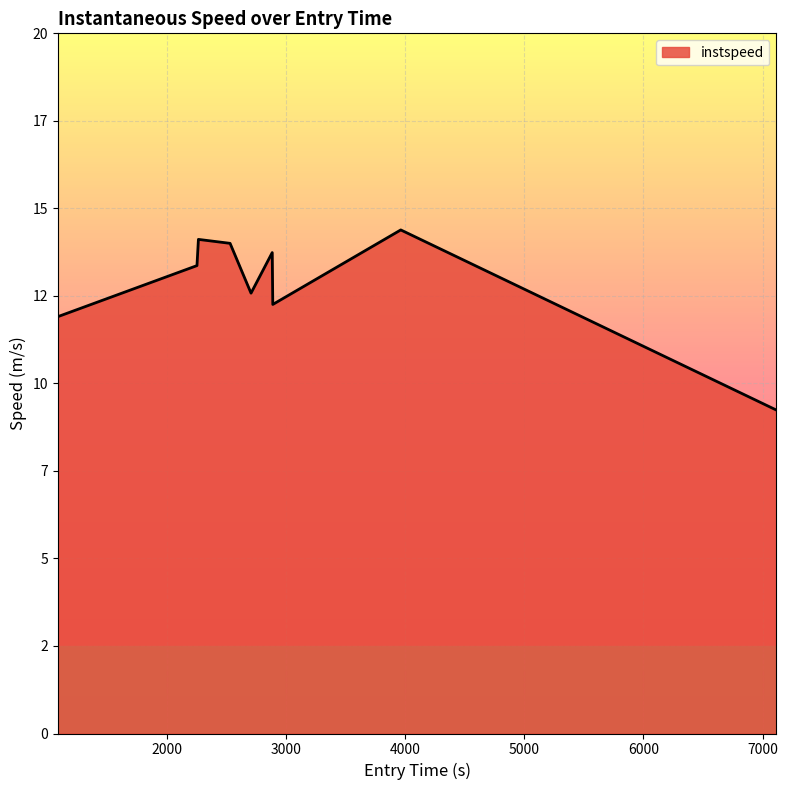

What is the label of the 1st point from the left?

1087.93063877922